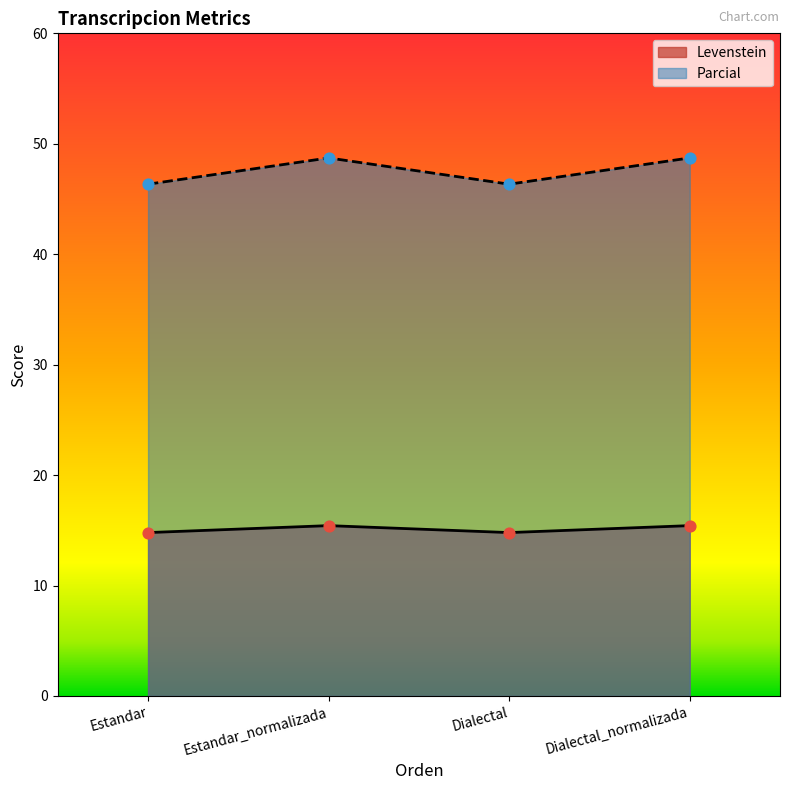

What is the total value across all series at Dialectal?

61.1